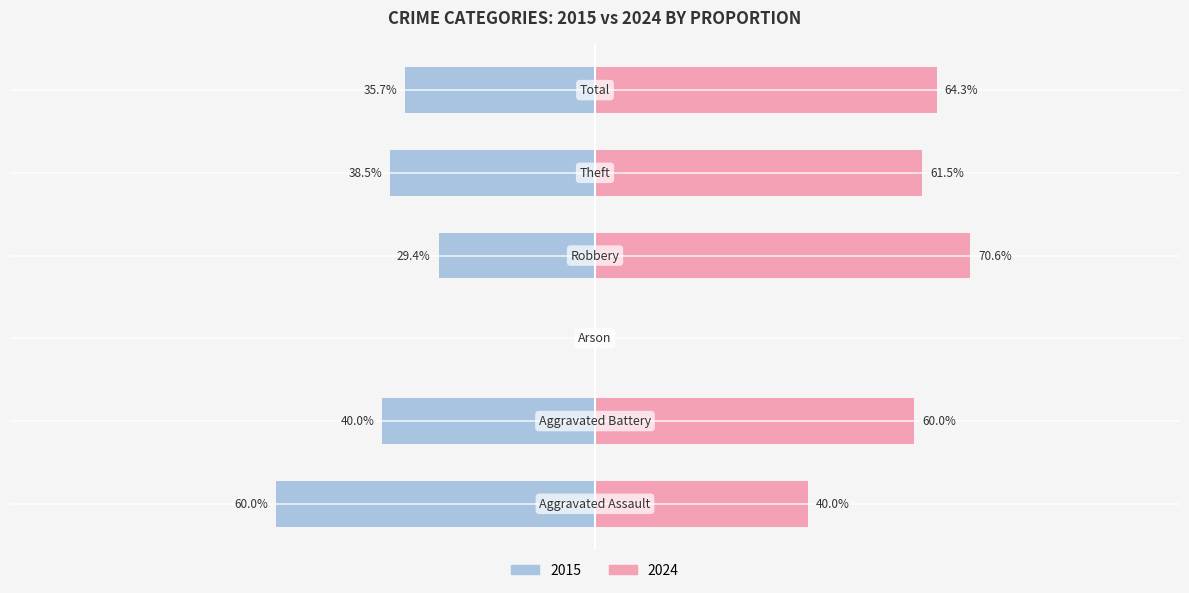

What is the difference between the maximum and minimum values in the Female series?

70.6